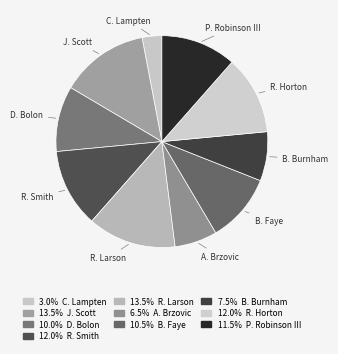

Which slice is the smallest?

C. Lampten